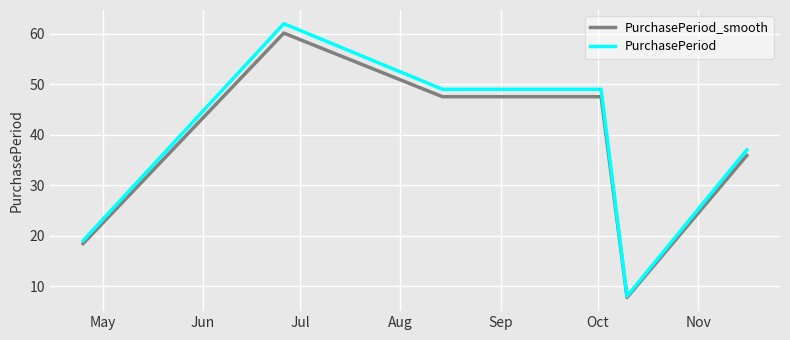

What is the lowest value of the PurchasePeriod series?

8.0